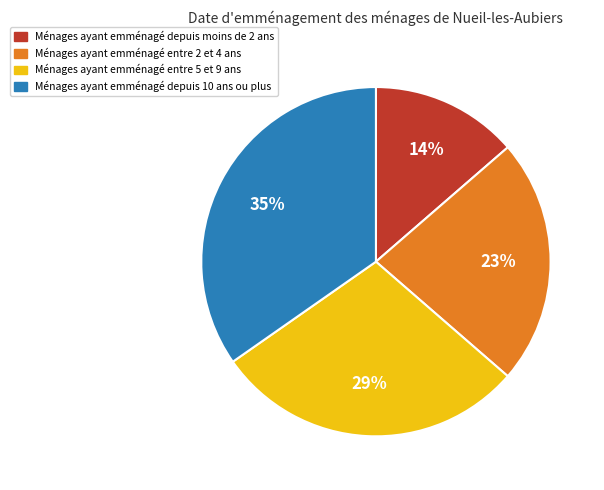

To the nearest percent, what percentage of the pie is Ménages ayant emménagé entre 5 et 9 ans?

29%